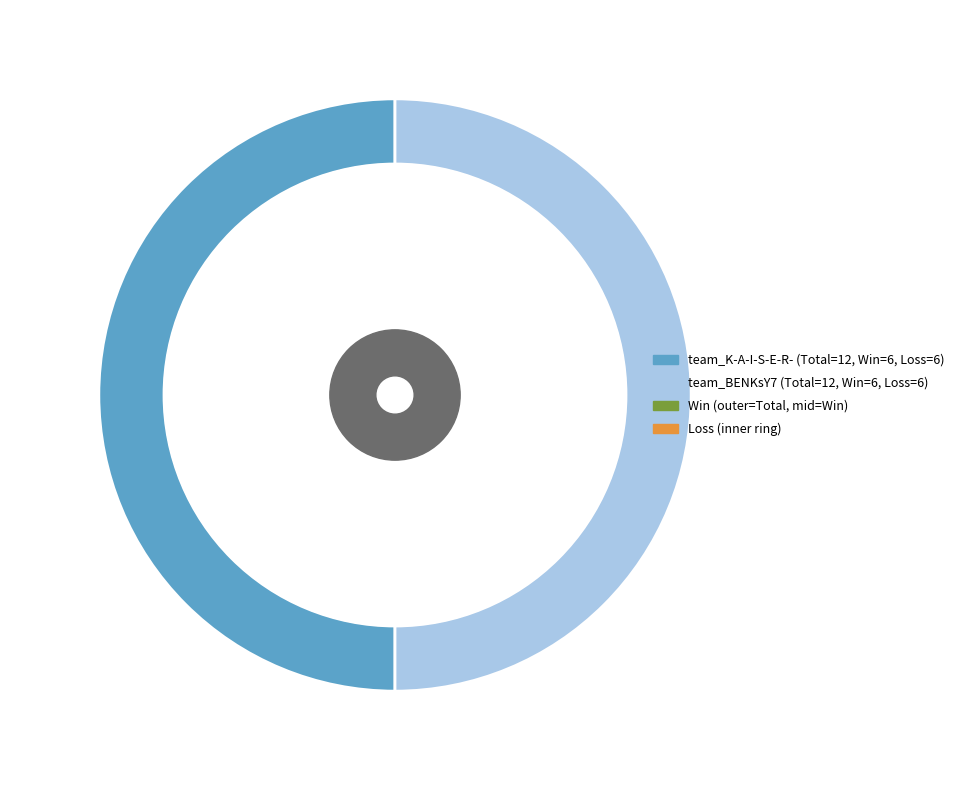

True or false: team_BENKsY7 accounts for 50% of the total.

True